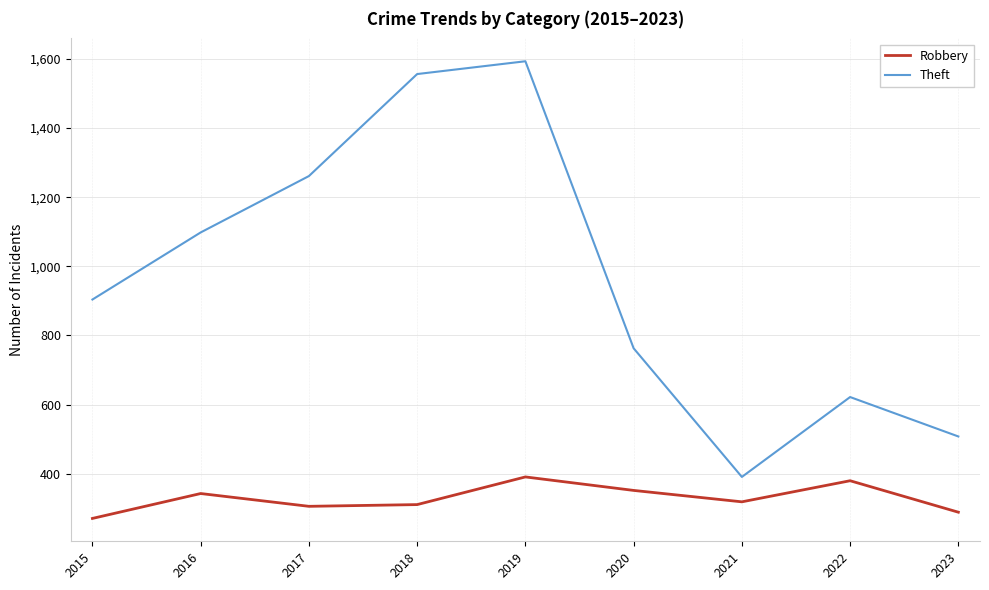

What is the sum of all Theft values?

8696